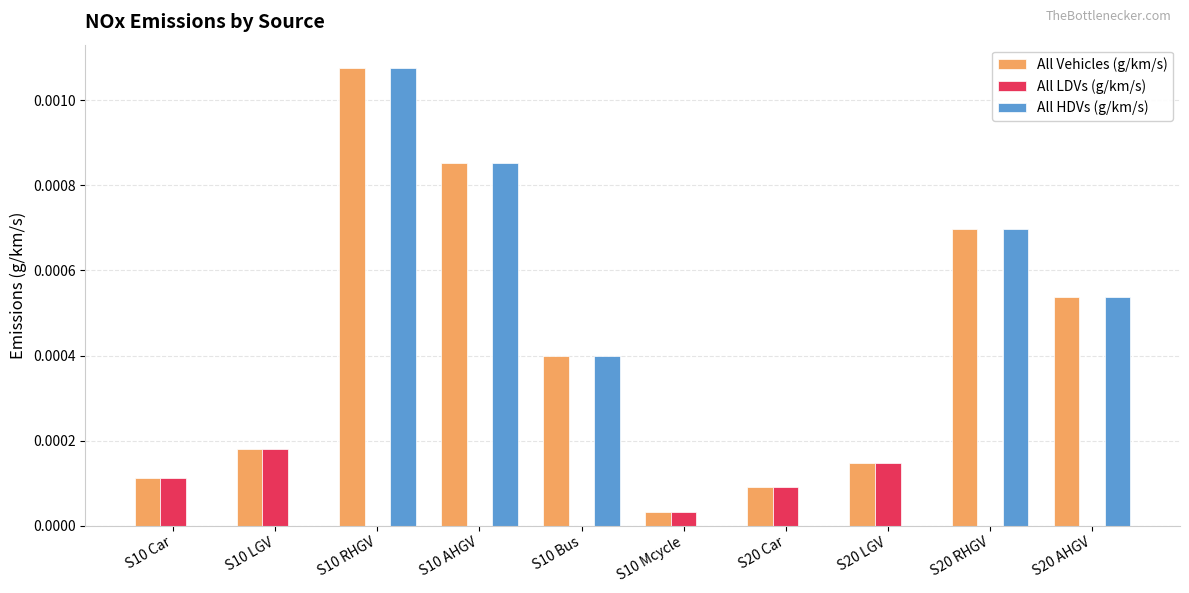

Which label corresponds to the largest value in the chart?

S10 RHGV